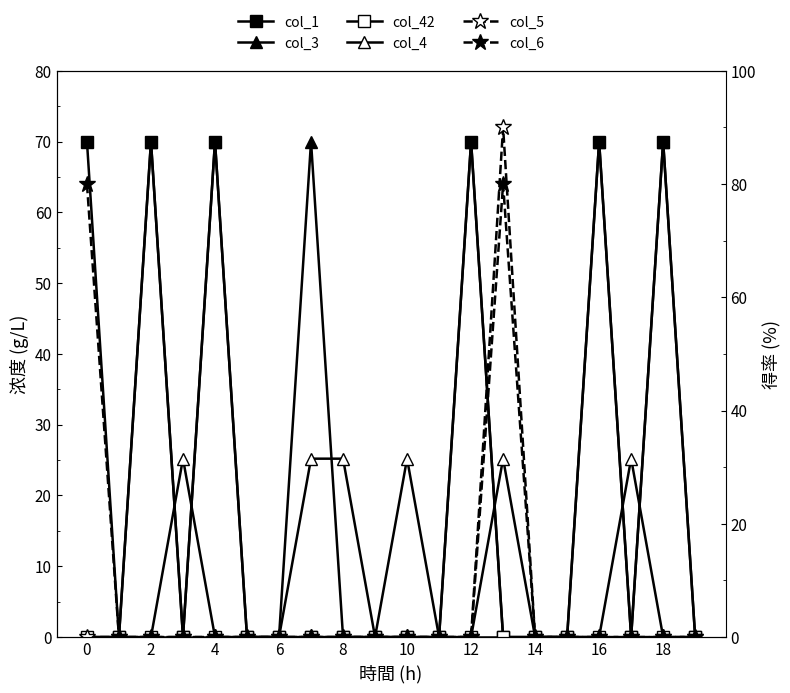

What is the sum of all col_3 values?

420.0